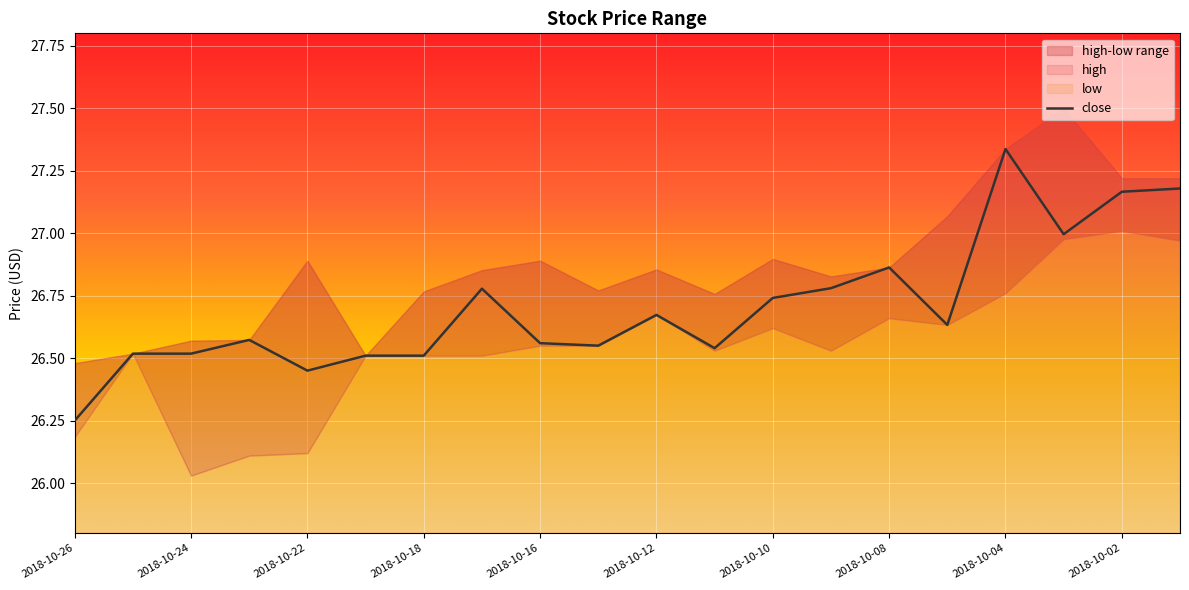

The close series shows 14.2 at 2018-10-02. True or false?

False